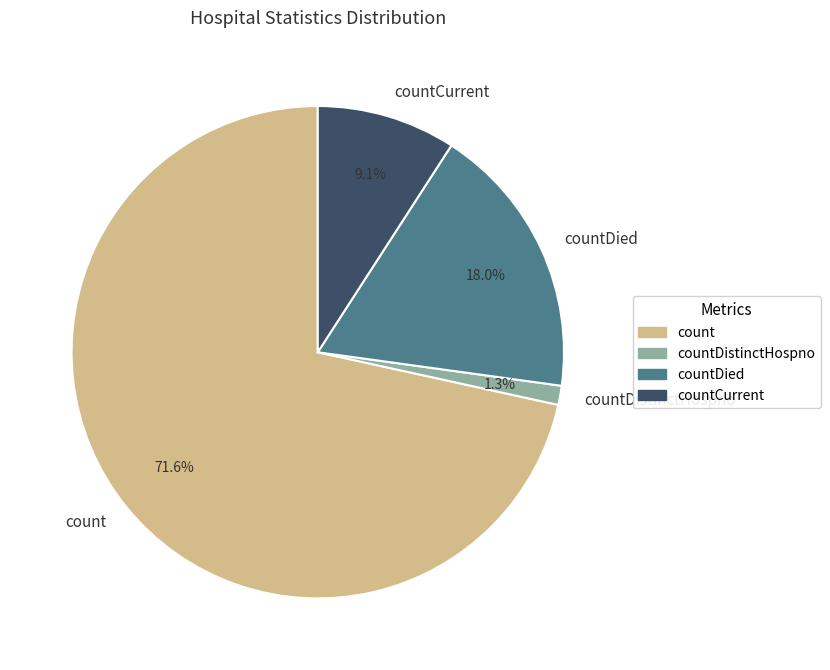

Which category has the smallest portion of the pie?

countDistinctHospno